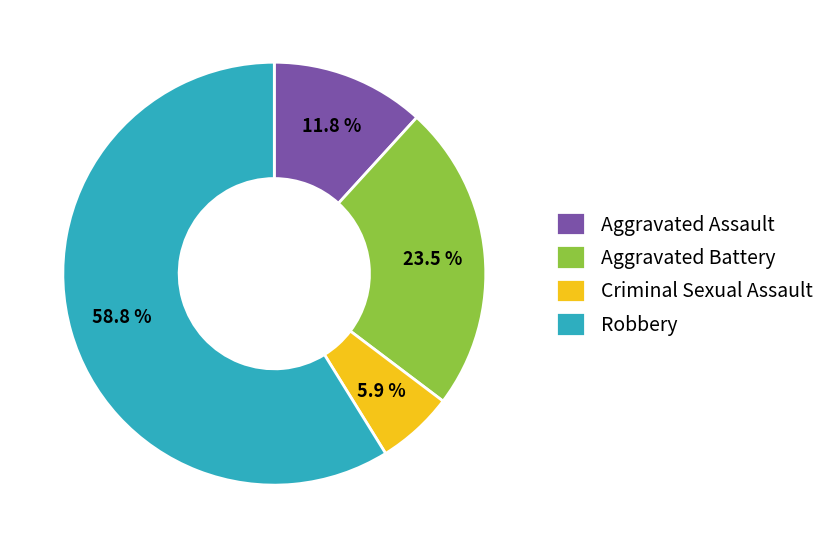

True or false: Robbery accounts for 59% of the total.

True